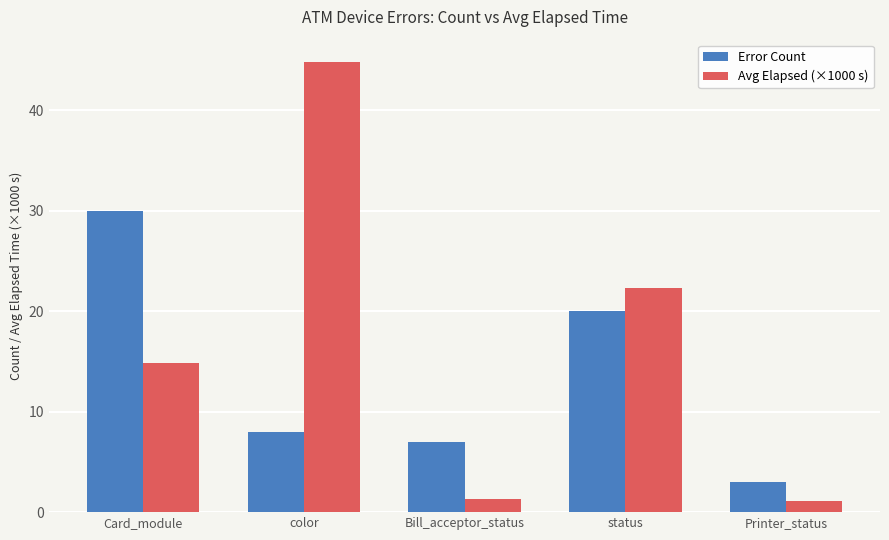

True or false: Error Count has a value of 28.2 at status.

False